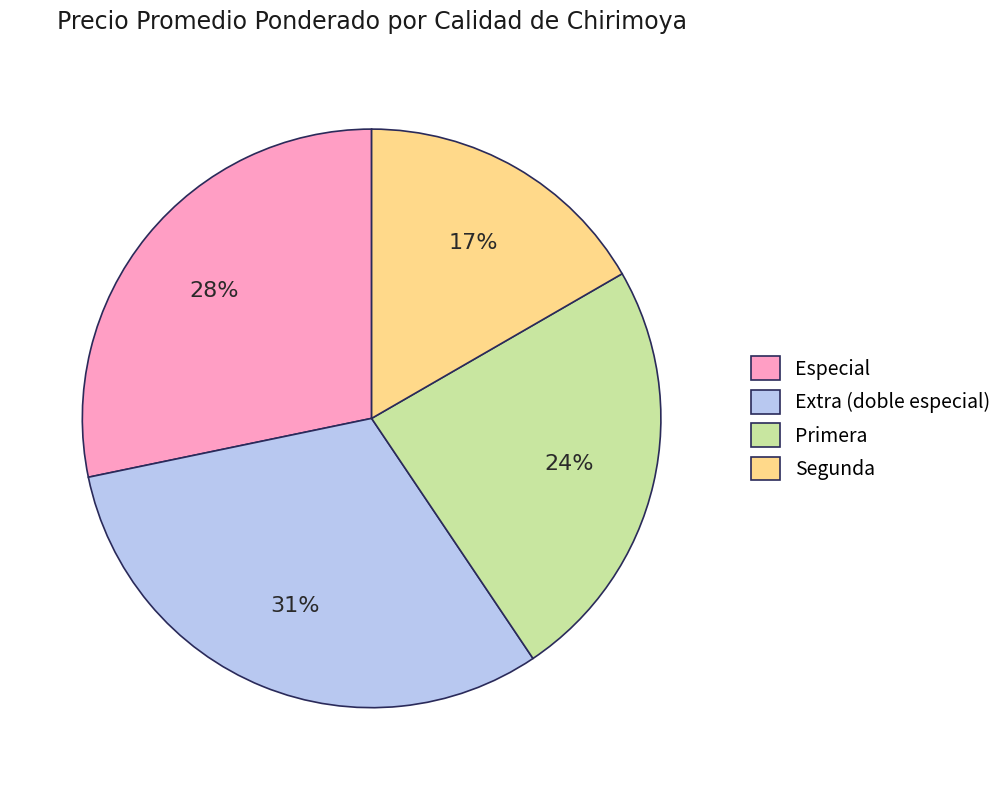

Is the sum of Extra (doble especial) and Segunda greater than half?

No